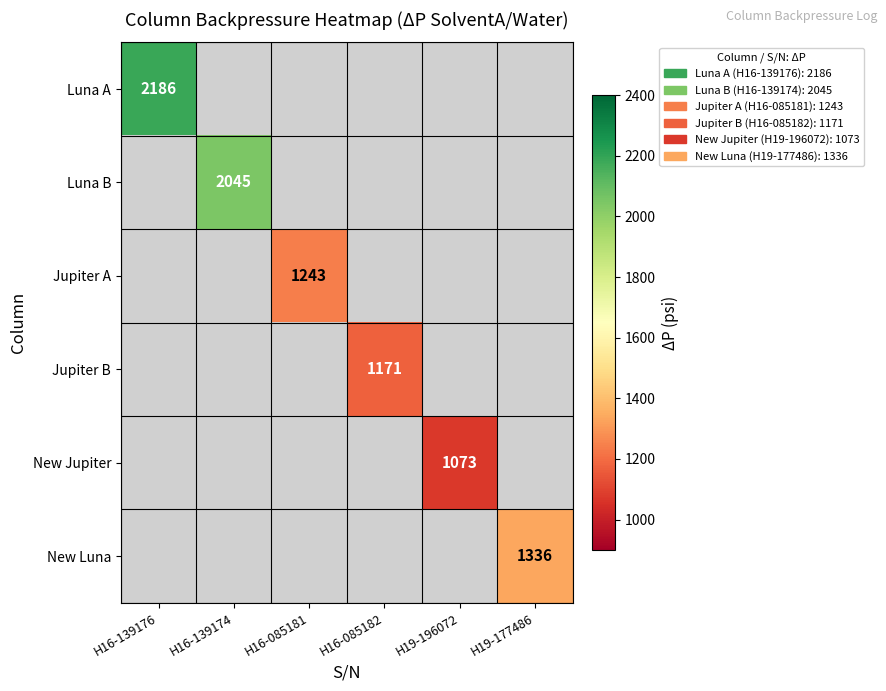

What is the spread (max minus min) of values at H16-085182?

1171